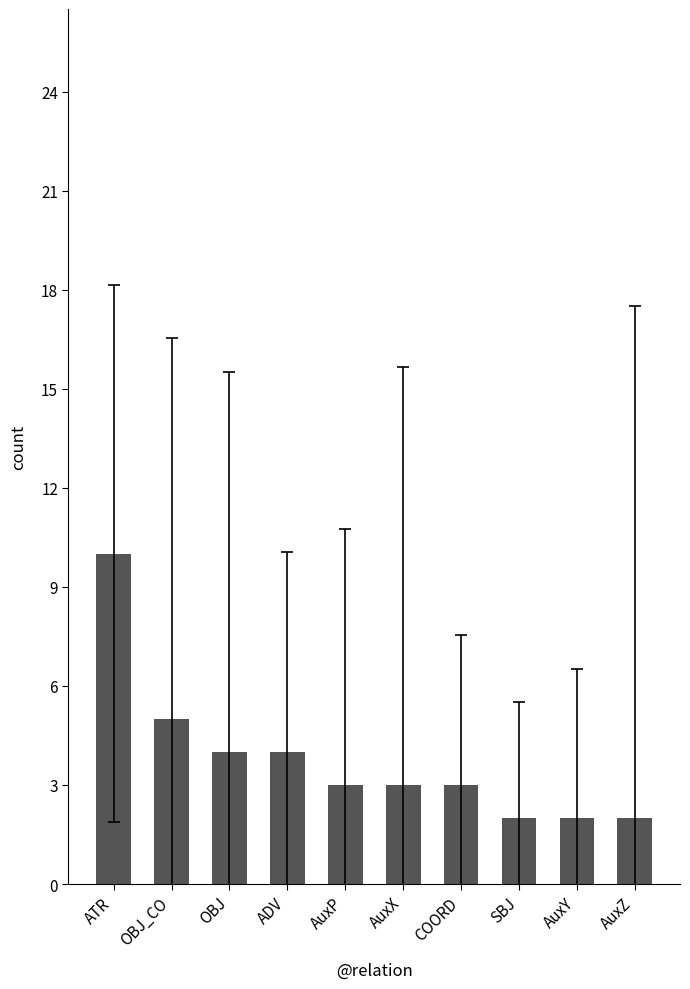

The chart shows a value of 1 at SBJ. True or false?

False